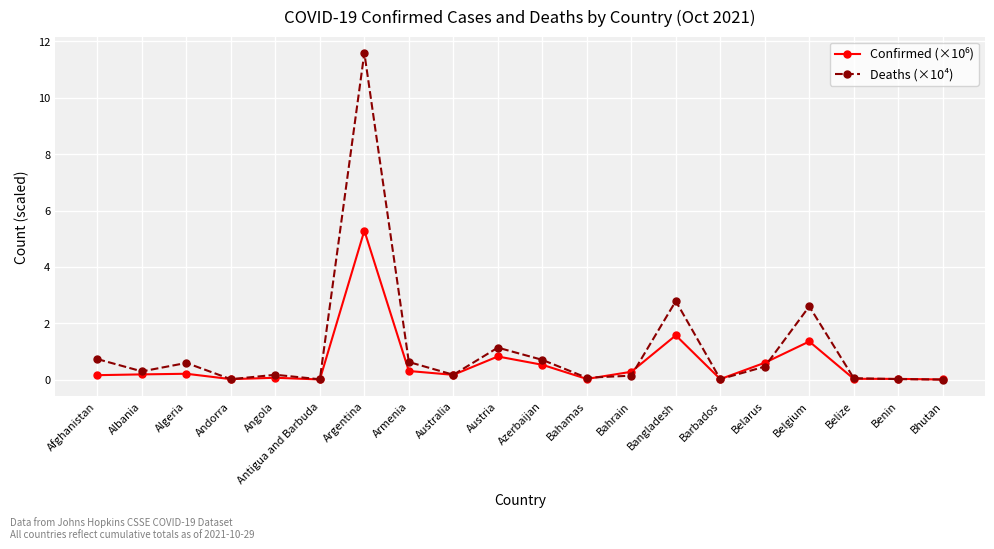

What is the sum of all Deaths (×10⁴) values?

22.1